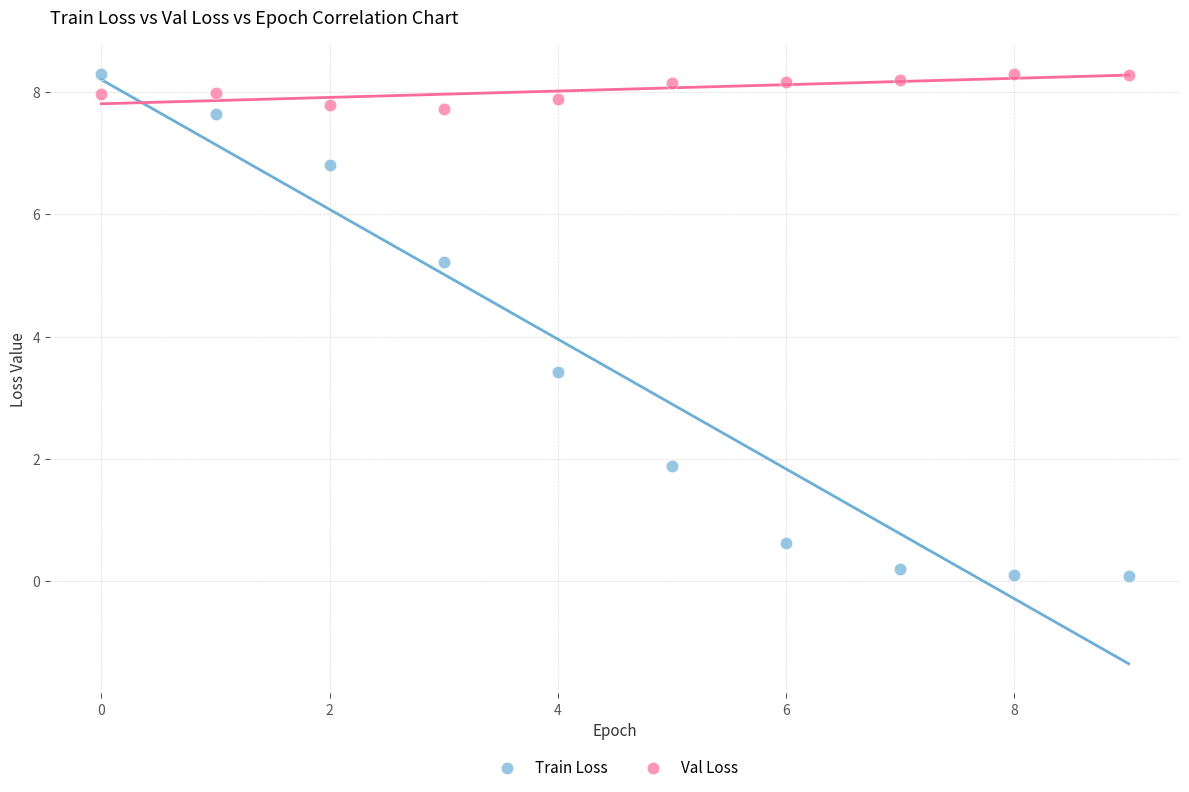

In the Train Loss series, what Y value is closest to 4?

3.4